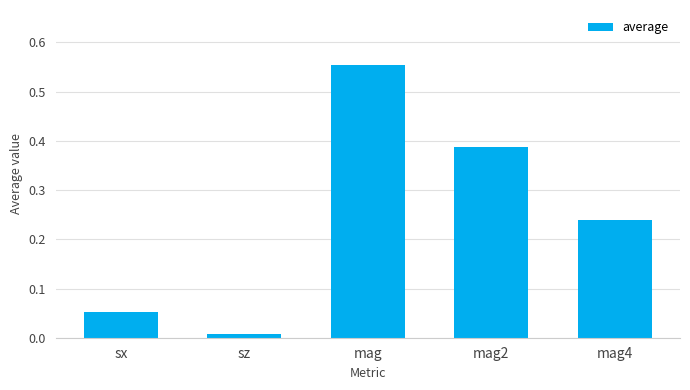

What position from the left is mag4?

5